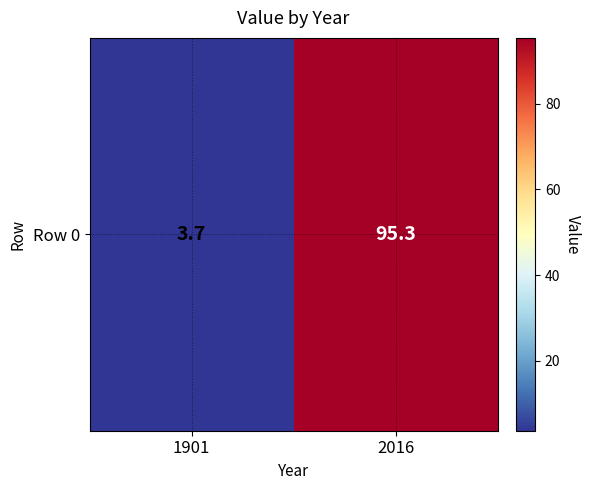

How many data points does each series have?

2